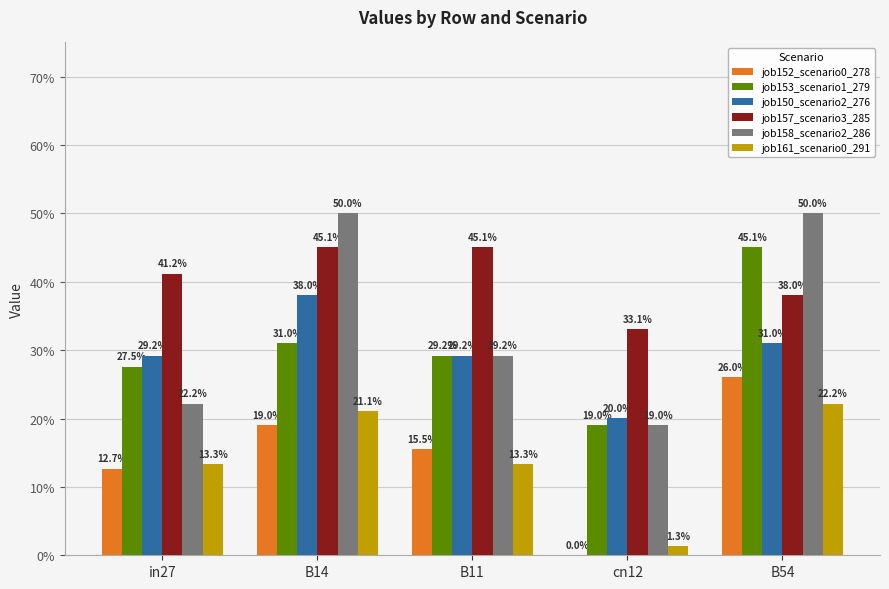

Count the job158_scenario2_286 values in the range 0 to 1.

5